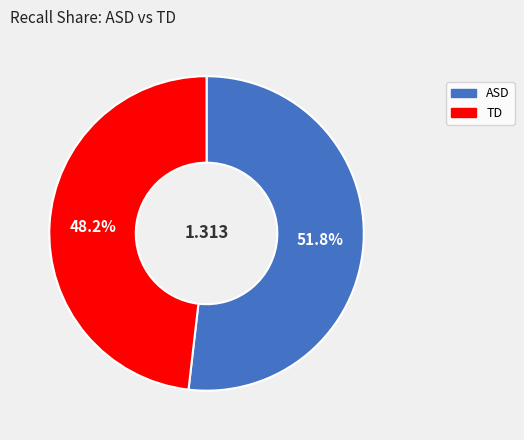

To the nearest percent, what is the average slice percentage?

50%